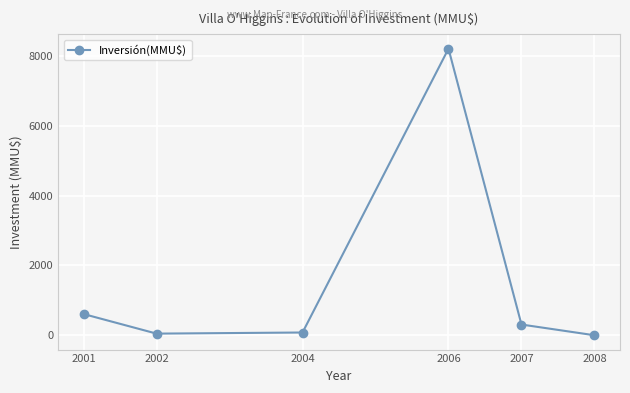

Where is the data nearest to the value 4101?

2001